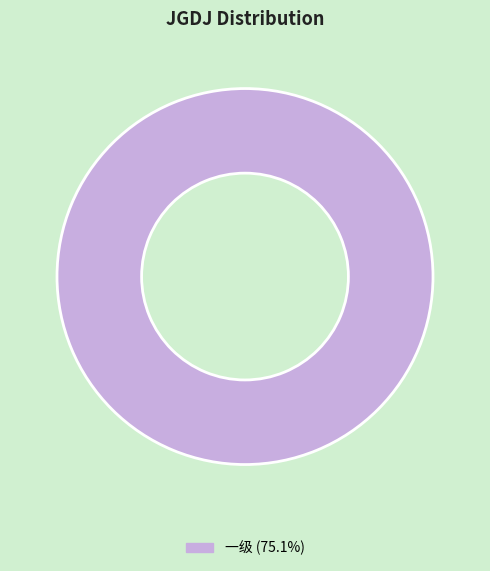

Does 一级 (75.1%) account for over 50% of the chart?

Yes